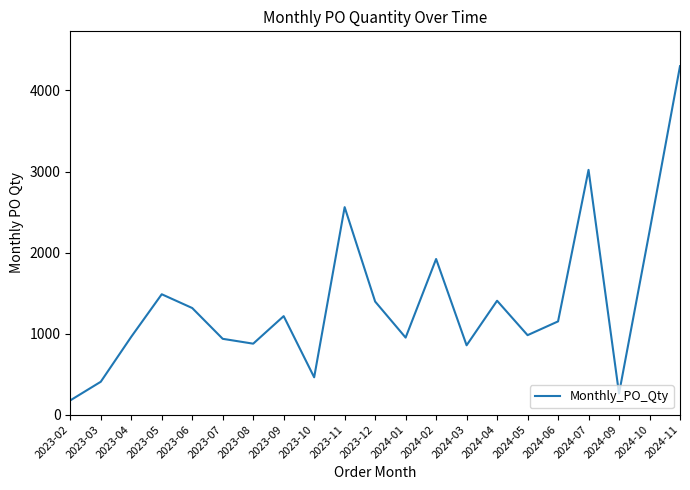

What is the approximate value at 2024-02, to the nearest 10?

1920